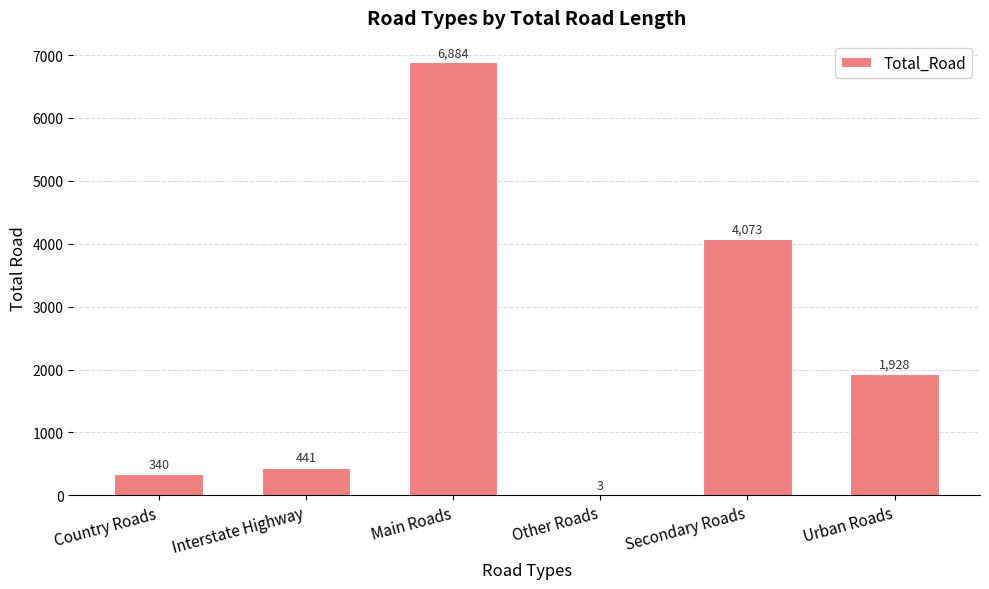

Where is the data nearest to the value 3443?

Secondary Roads